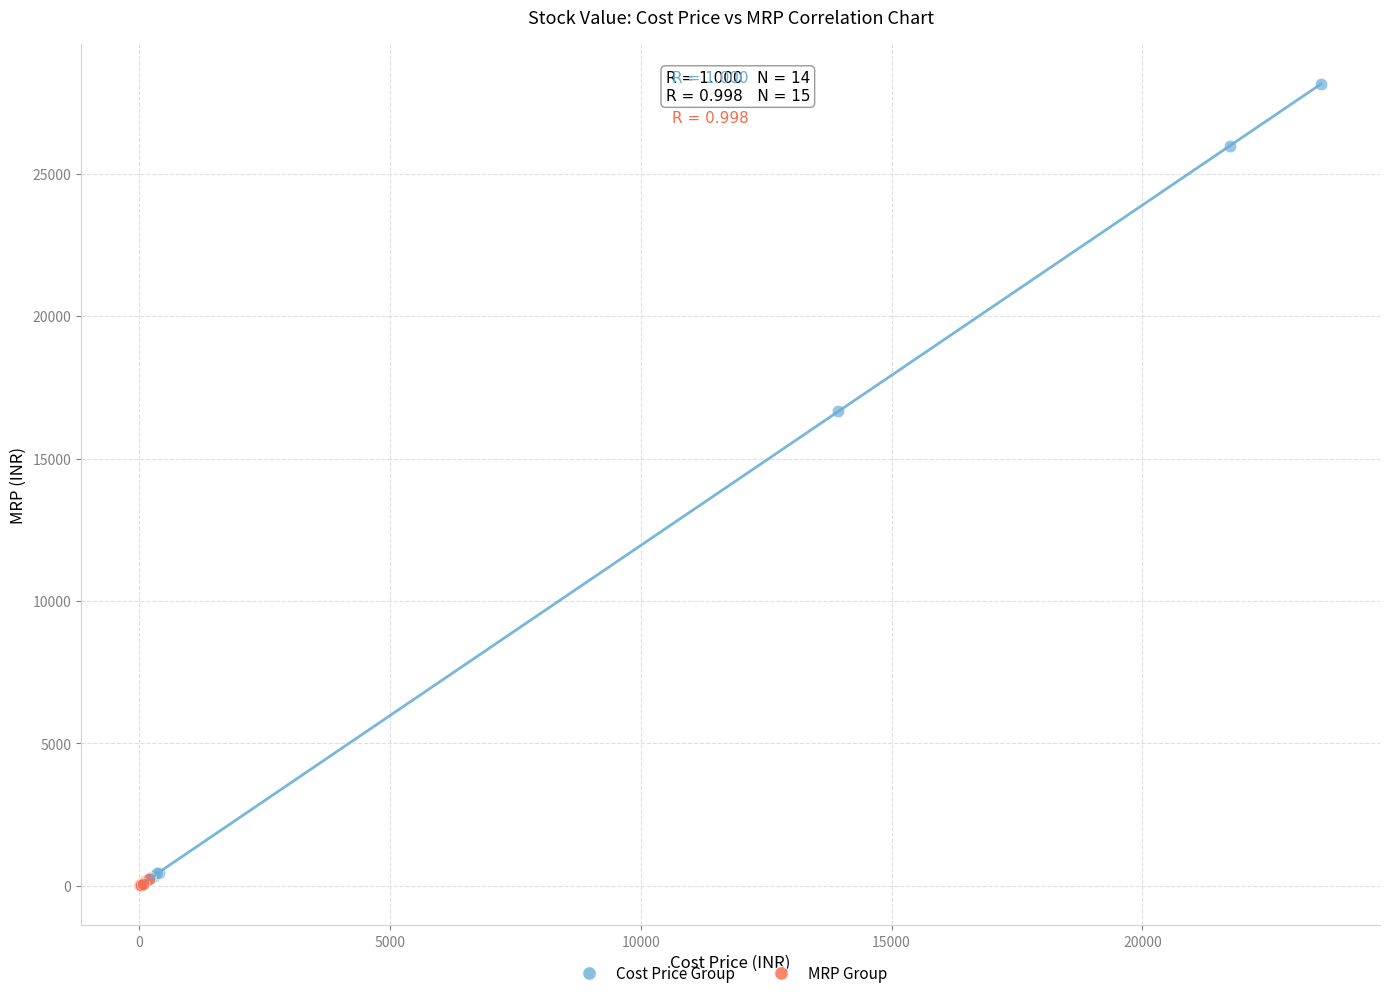

Which series has the largest Y range (max minus min)?

Cost Price Group